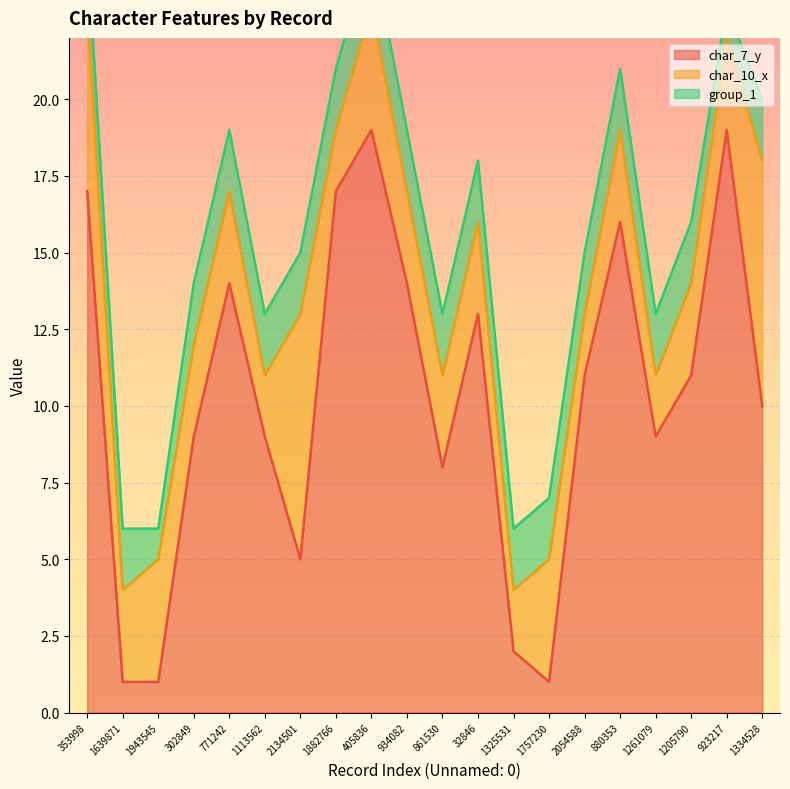

What is the spread (max minus min) of values at 934082?

12